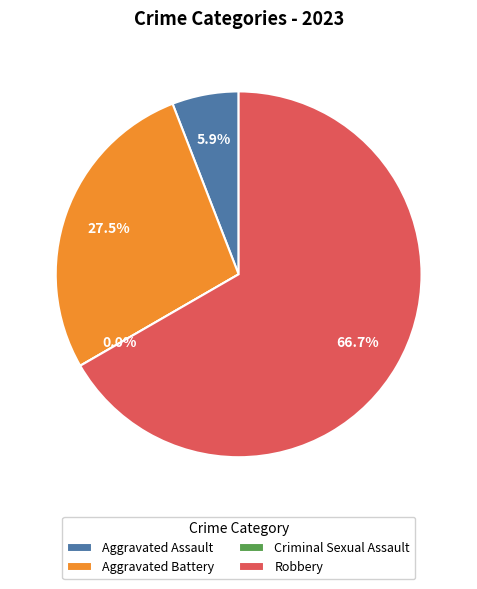

To the nearest percent, what is the average slice percentage?

25%